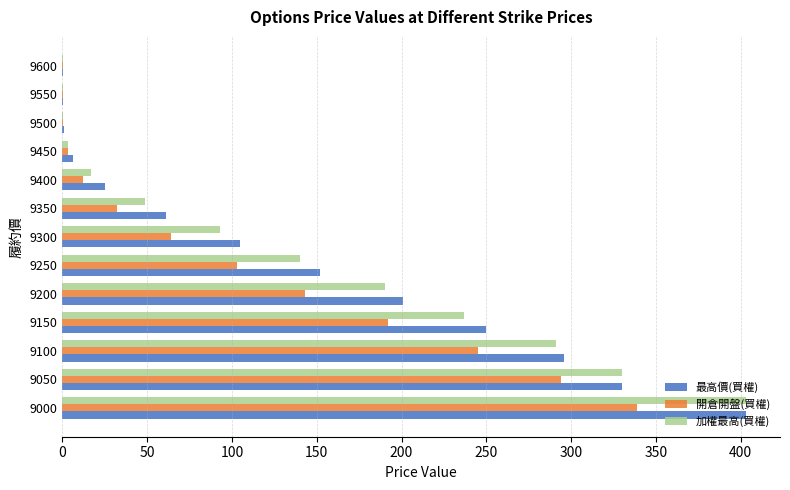

What is the sum of all 最高價(買權) values?

1831.2